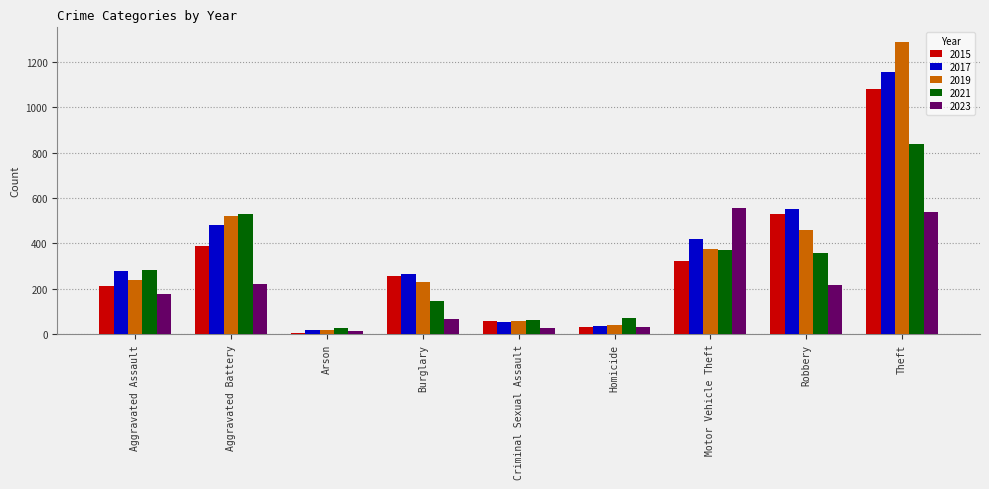

At which label is 2019 closest to 652?

Aggravated Battery